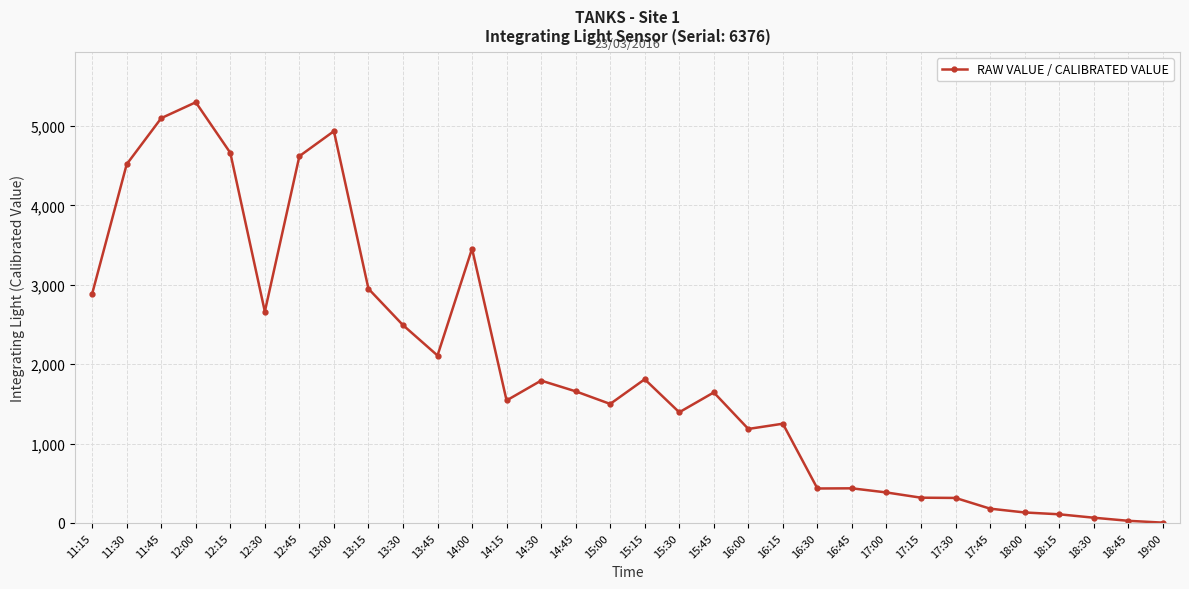

What is the value of the 26th point from the left?

315